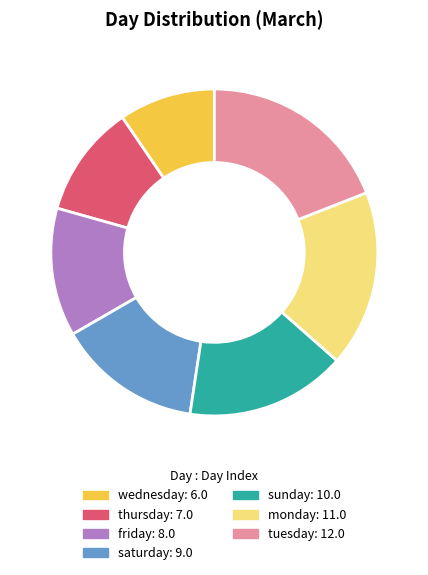

What is the ratio of the value at saturday to the value at sunday?

0.9